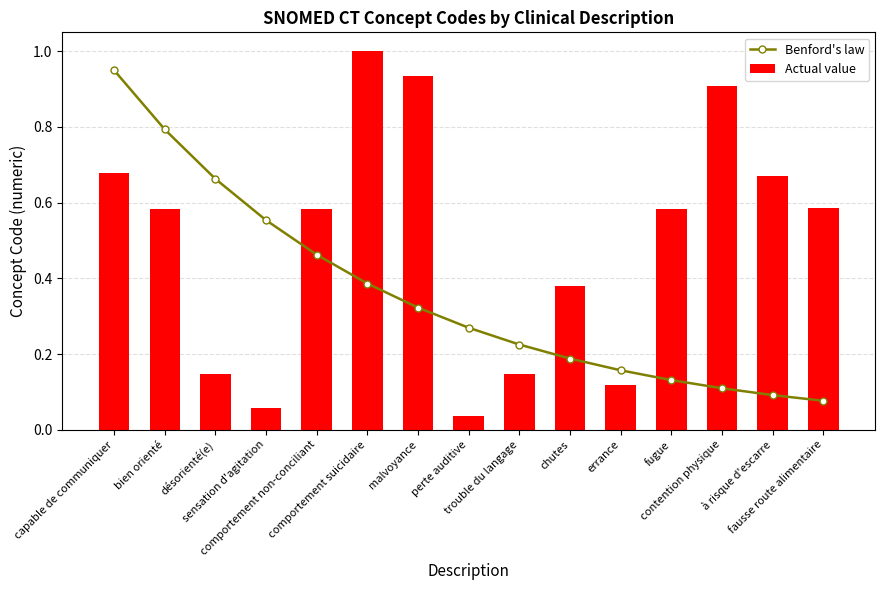

What is the difference between the Benford's law values at comportement suicidaire and sensation d'agitation?

0.2